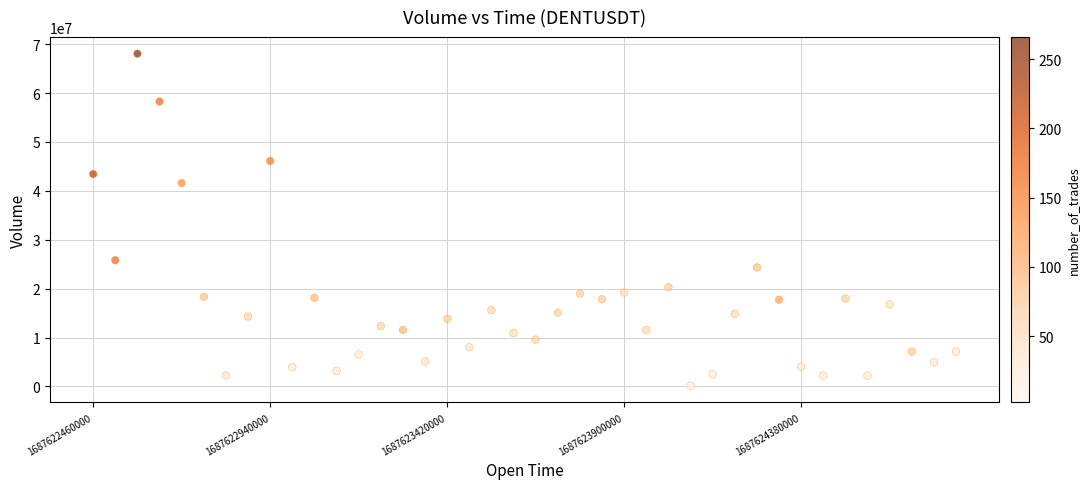

What Y value in the scatter plot is closest to 34086715?

41585250